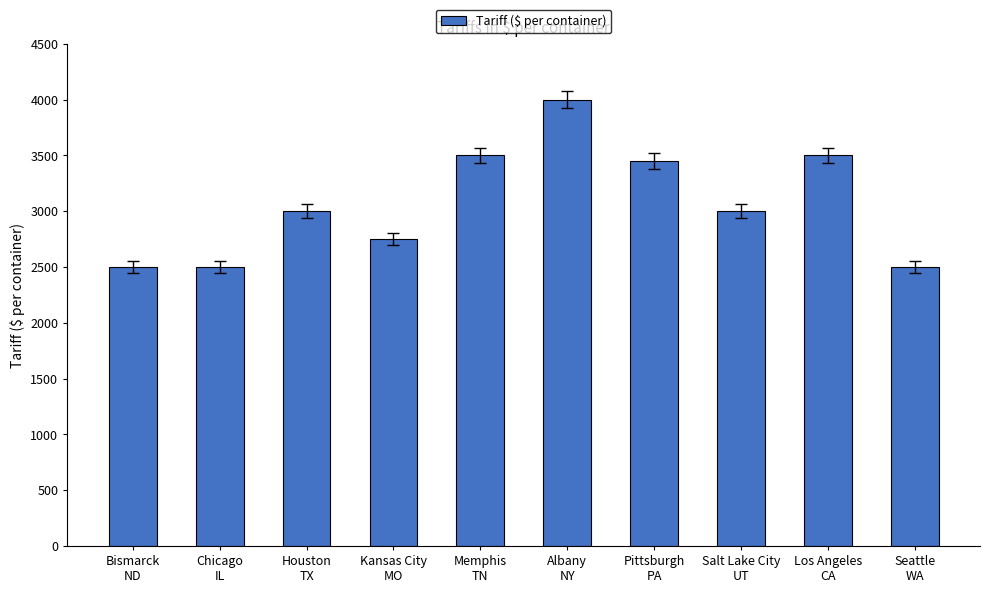

What is the label of the 1st bar from the right?

Seattle
WA